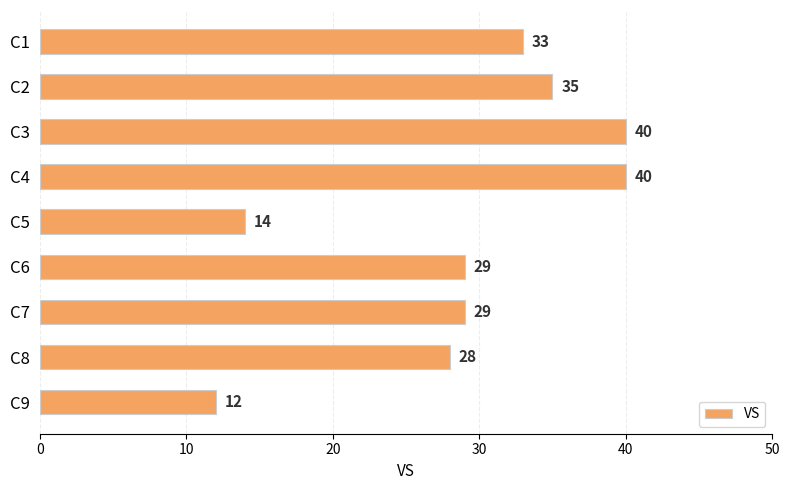

Which has a higher value, C1 or C2?

C2